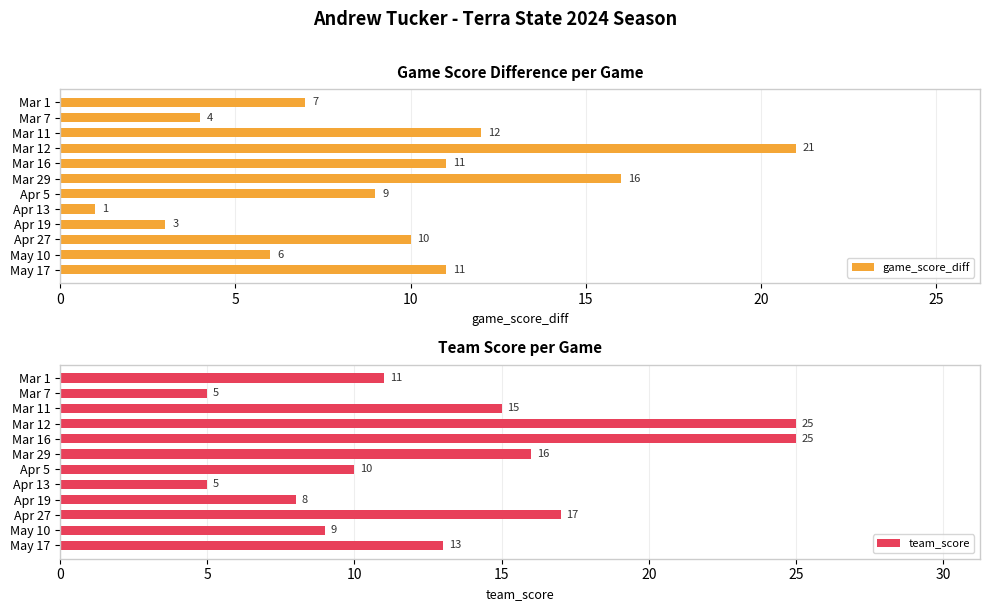

At which label does game_score_diff reach its peak?

Mar 12